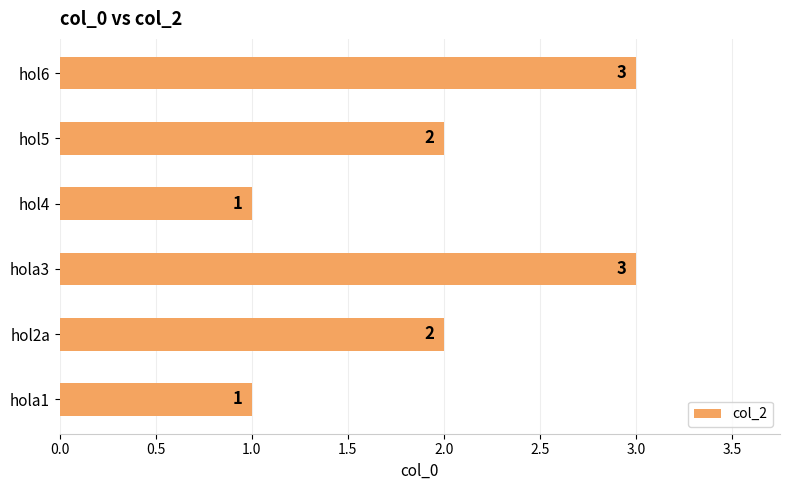

How many data points does each series have?

6